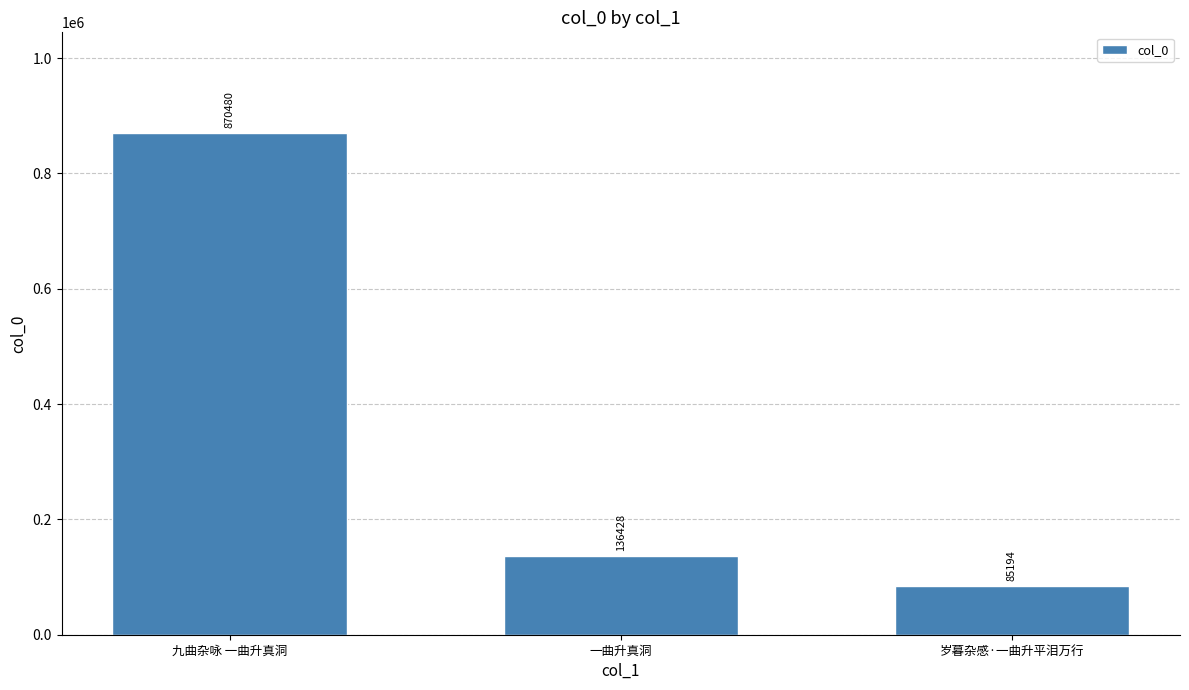

At which category does the chart reach its minimum across all series?

岁暮杂感·一曲升平泪万行